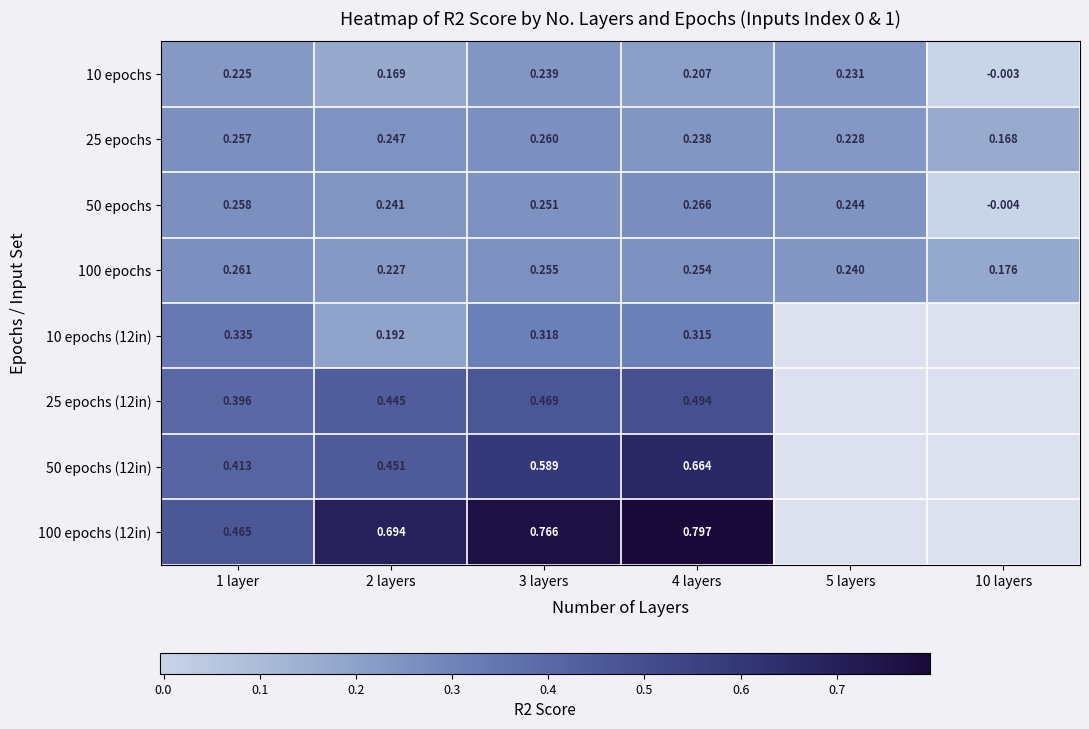

At which category is the sum across all series the highest?

4 layers